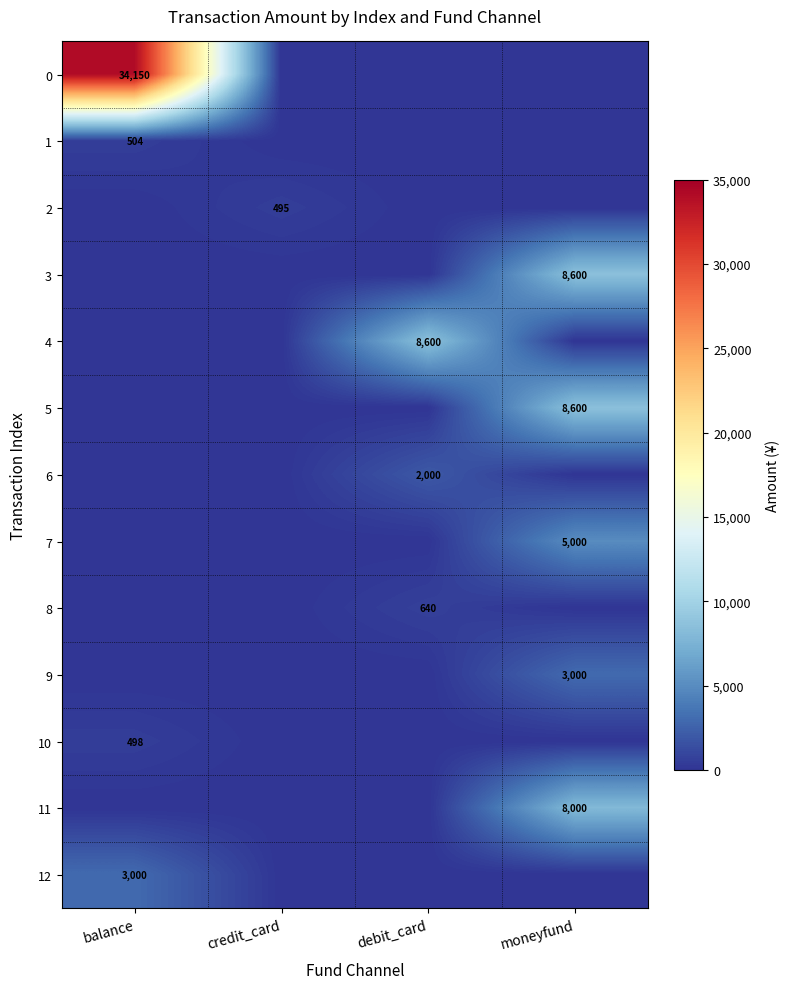

Is it true that 12 equals 3000 at balance?

True